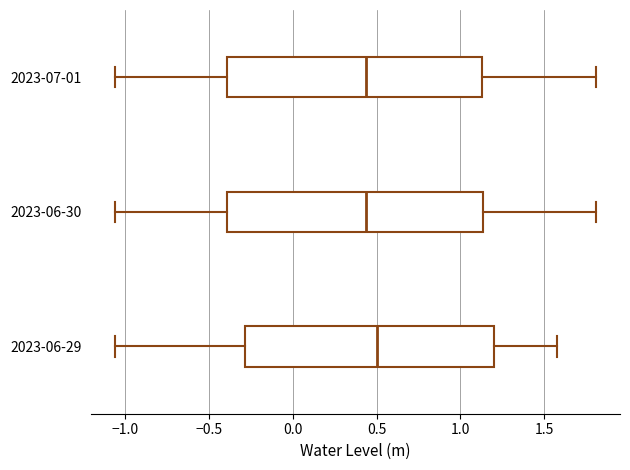

Where does the left whisker of the box for 2023-06-29 end on the x-axis? The values are not printed on the chart, so give them approximately, as read against the axis.

-1.05